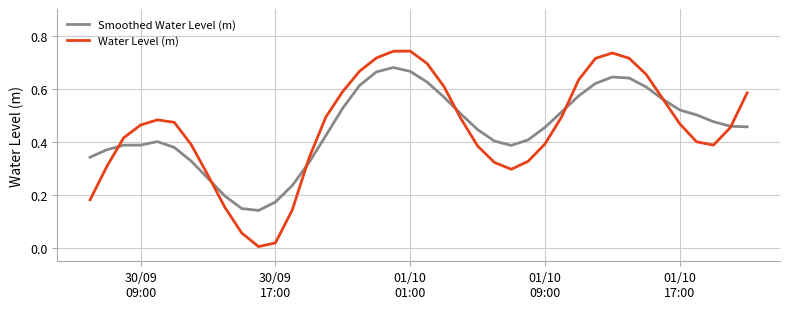

True or false: Smoothed Water Level (m) has more than 0 interior local peaks.

True